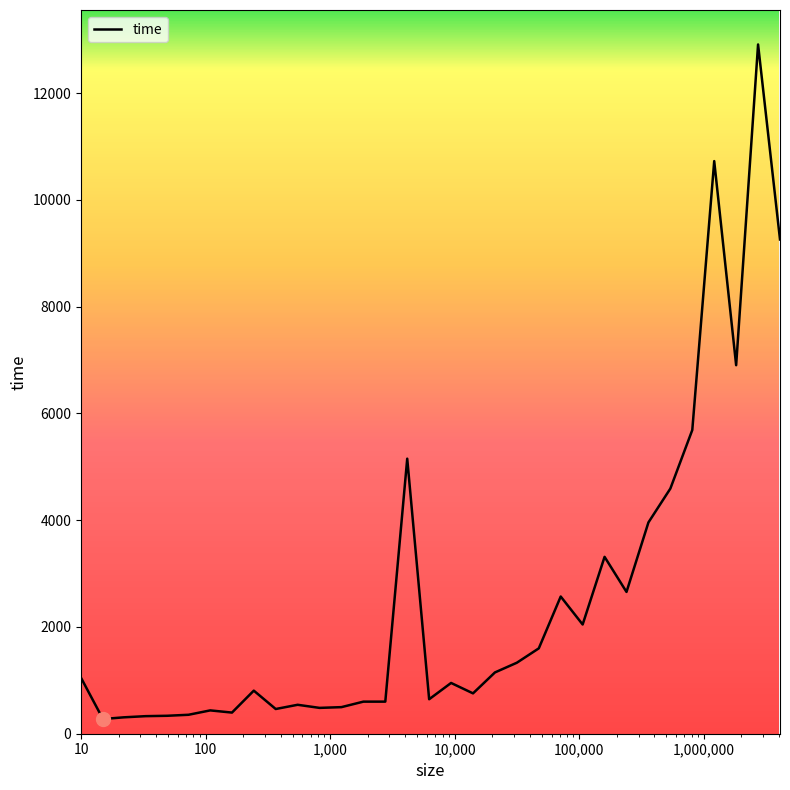

What is the difference between the maximum and minimum values?

12636